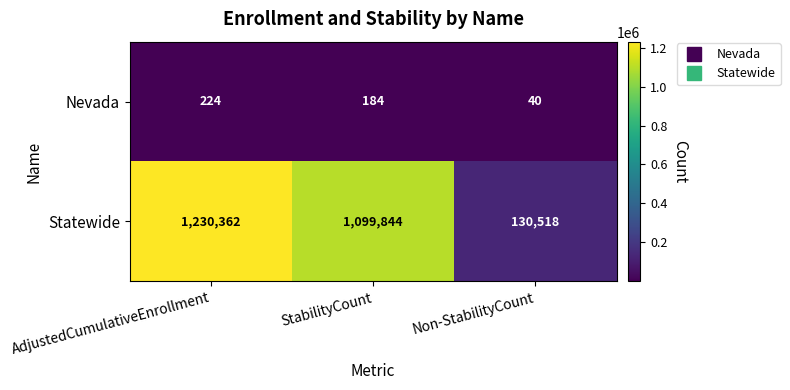

Which series has the largest range (max minus min)?

Statewide